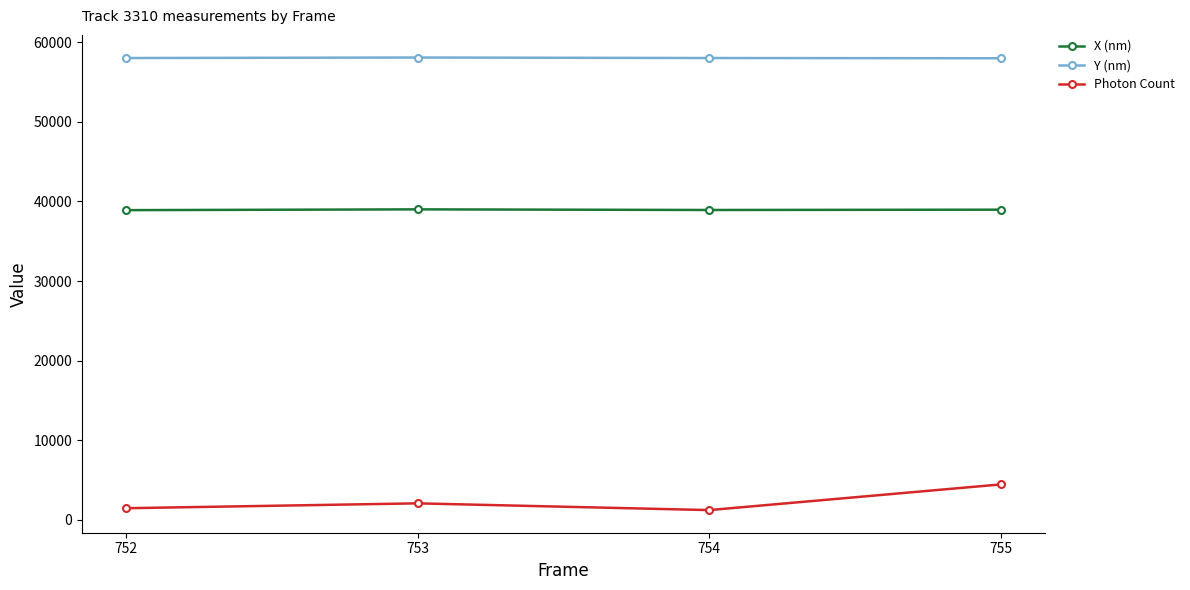

What is the difference between the second highest and second lowest values in the X (nm) series?

38.9